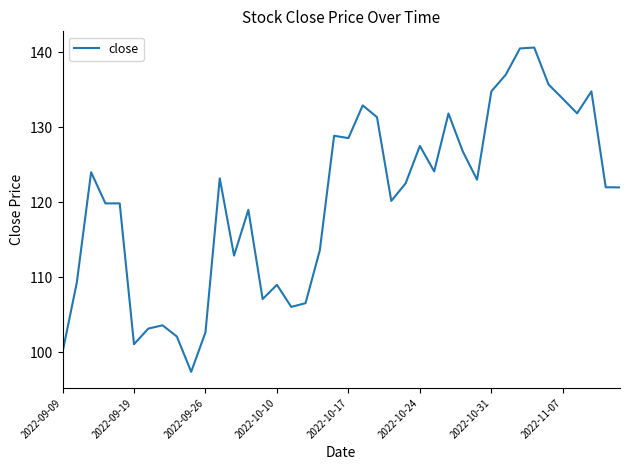

What is the minimum value shown in the chart?

97.4